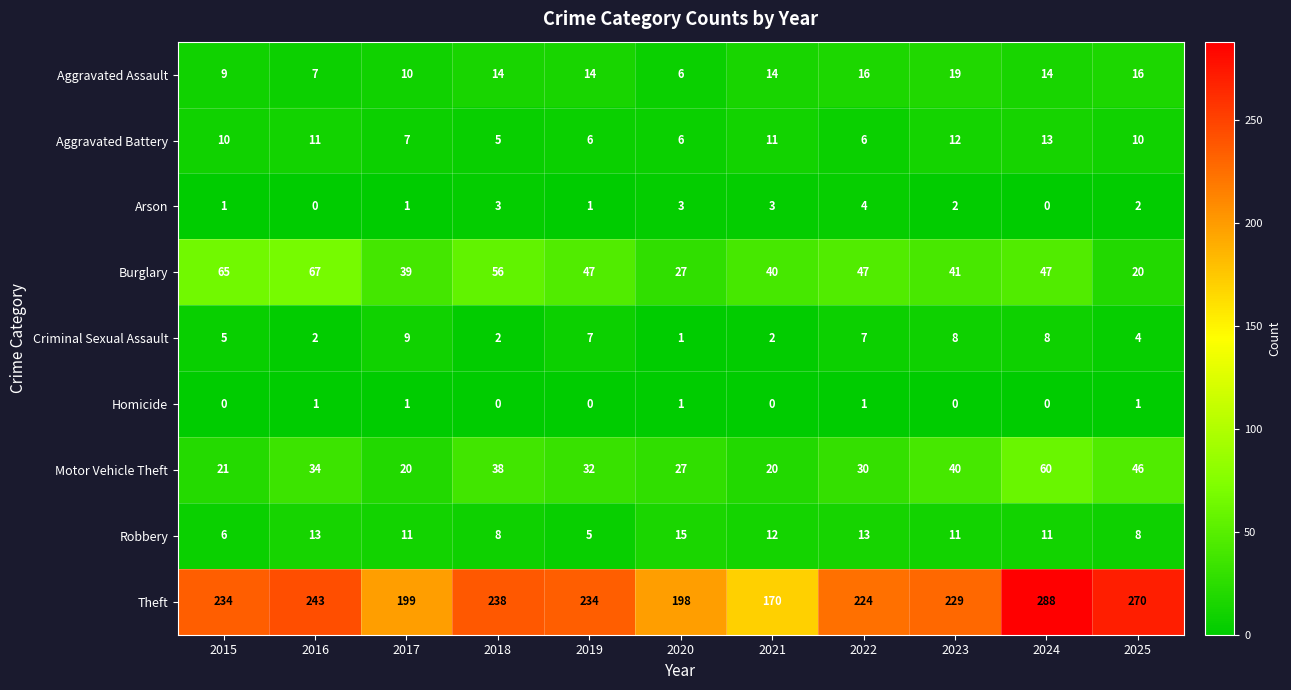

Which label corresponds to the largest value in the chart?

2024